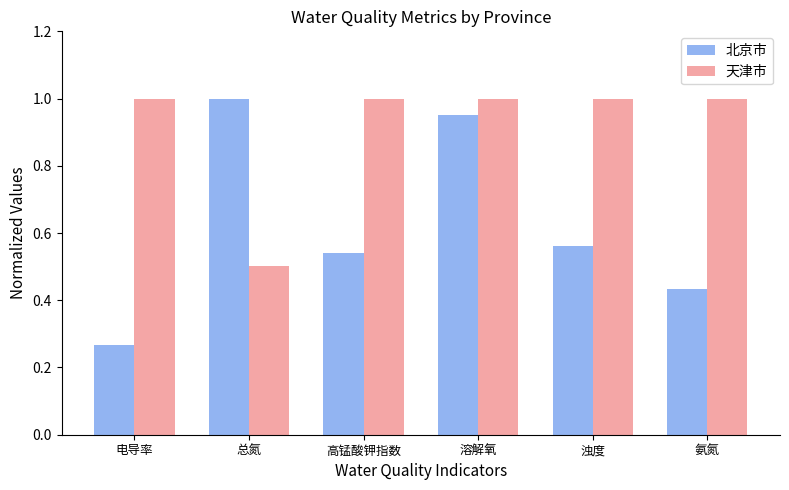

What are all the series names shown in the legend?

北京市, 天津市